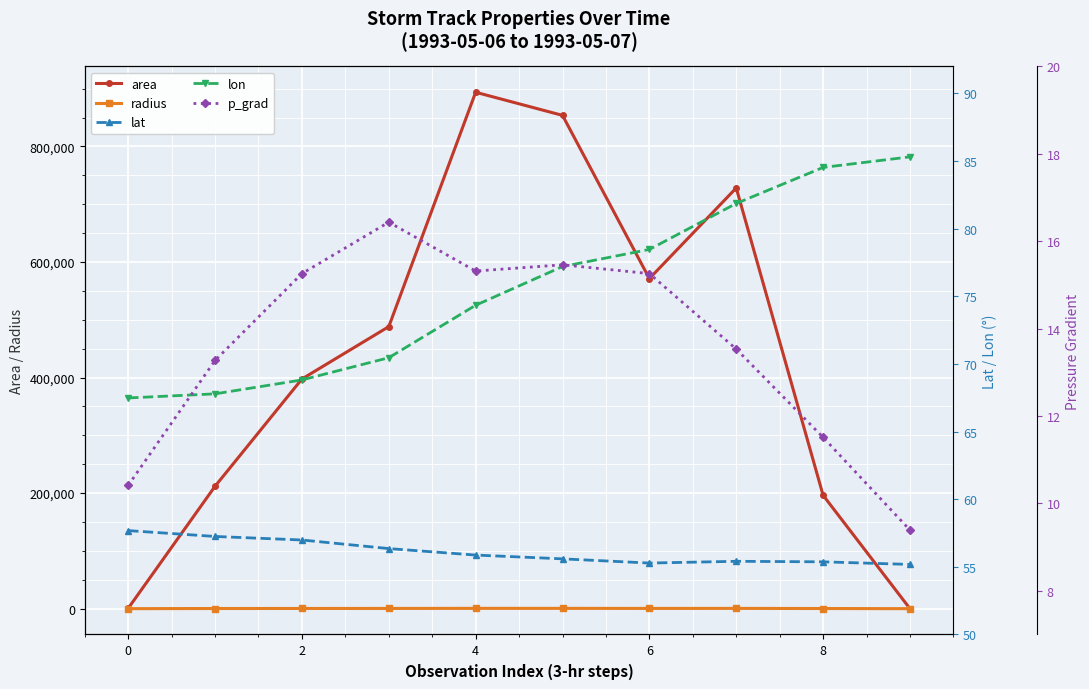

True or false: area has more than 1 points higher than both neighbors.

True